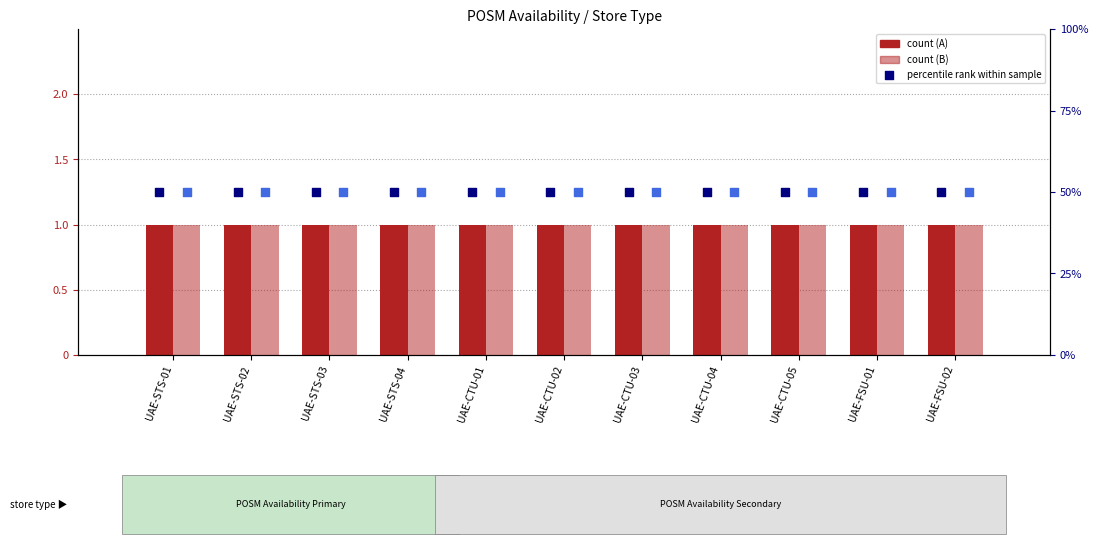

Which series has the largest Y range (max minus min)?

A